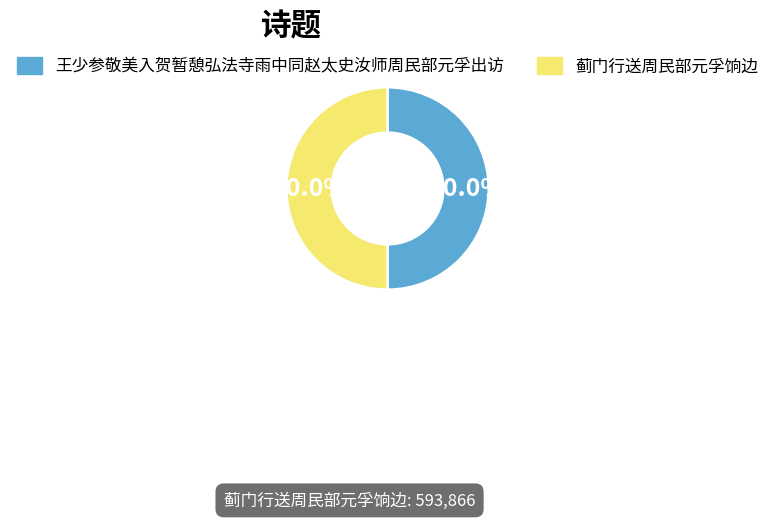

To the nearest percent, what is the combined percentage of 王少参敬美入贺暂憩弘法寺雨中同赵太史汝师周民部元孚出访 and 蓟门行送周民部元孚饷边?

100%